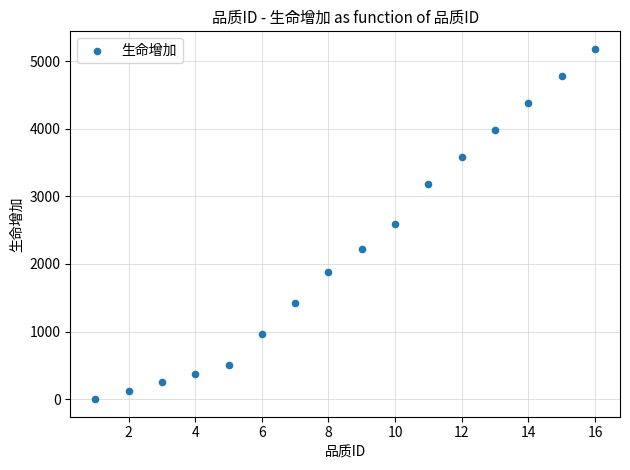

What is the range of Y values (max minus min)?

5181